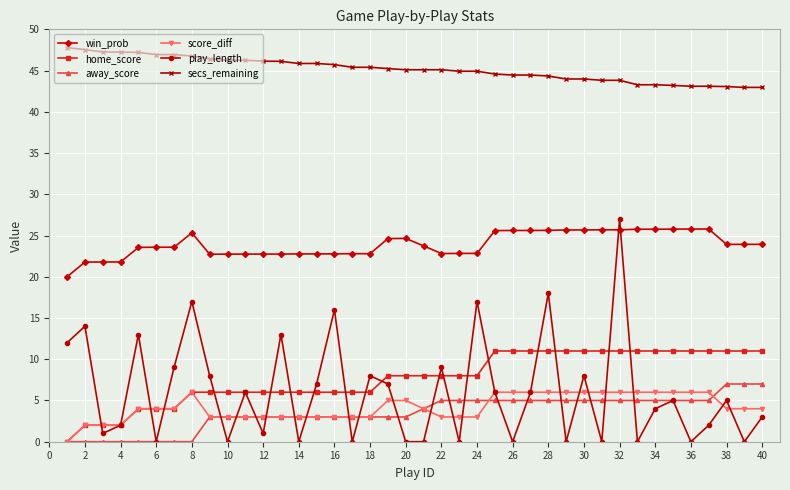

What is the difference between the maximum and minimum values in the away_score series?

7.0